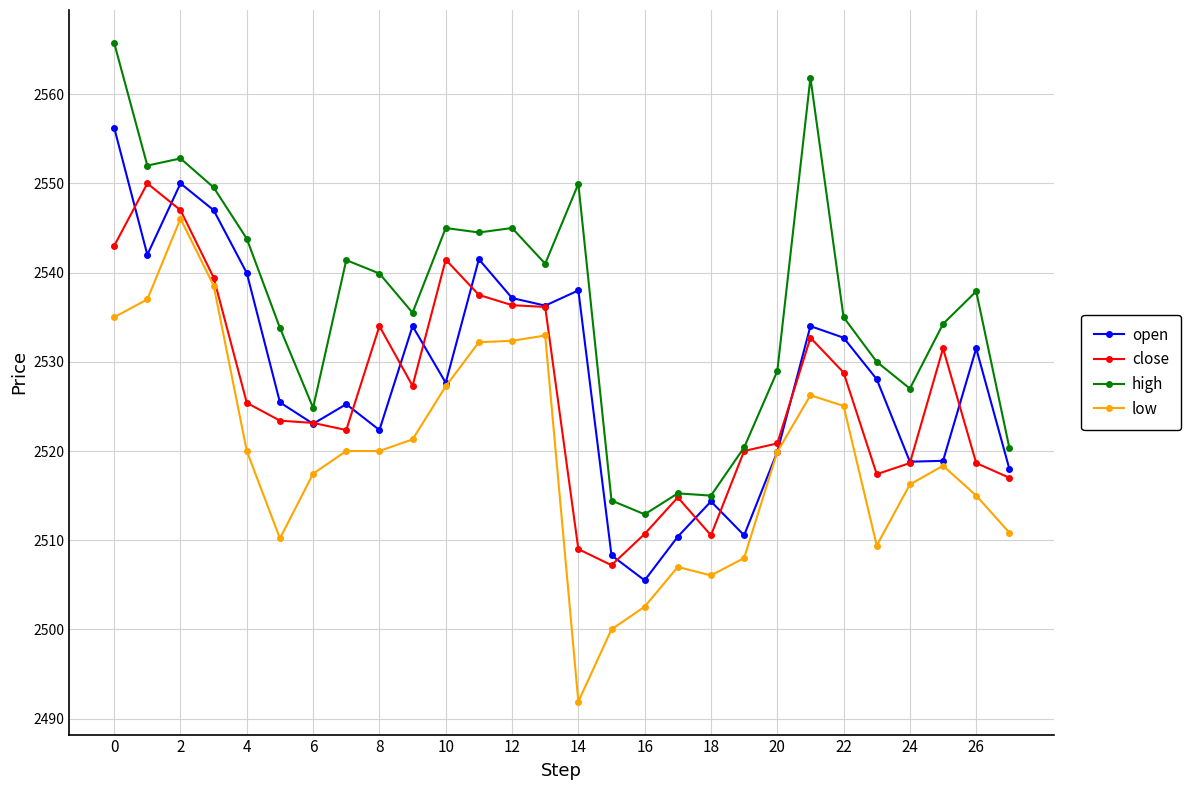

List the series in order of their peak value, lowest first.

low, close, open, high